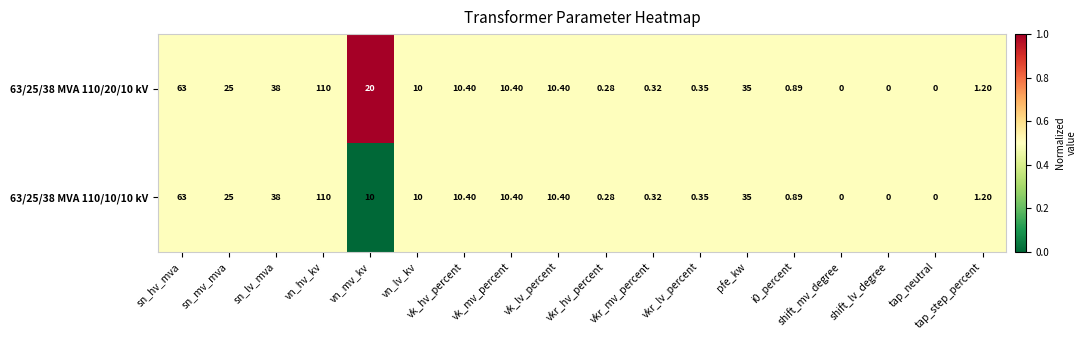

Is the value of 63/25/38 MVA 110/10/10 kV at vn_hv_kv greater than the value of 63/25/38 MVA 110/20/10 kV at i0_percent?

Yes